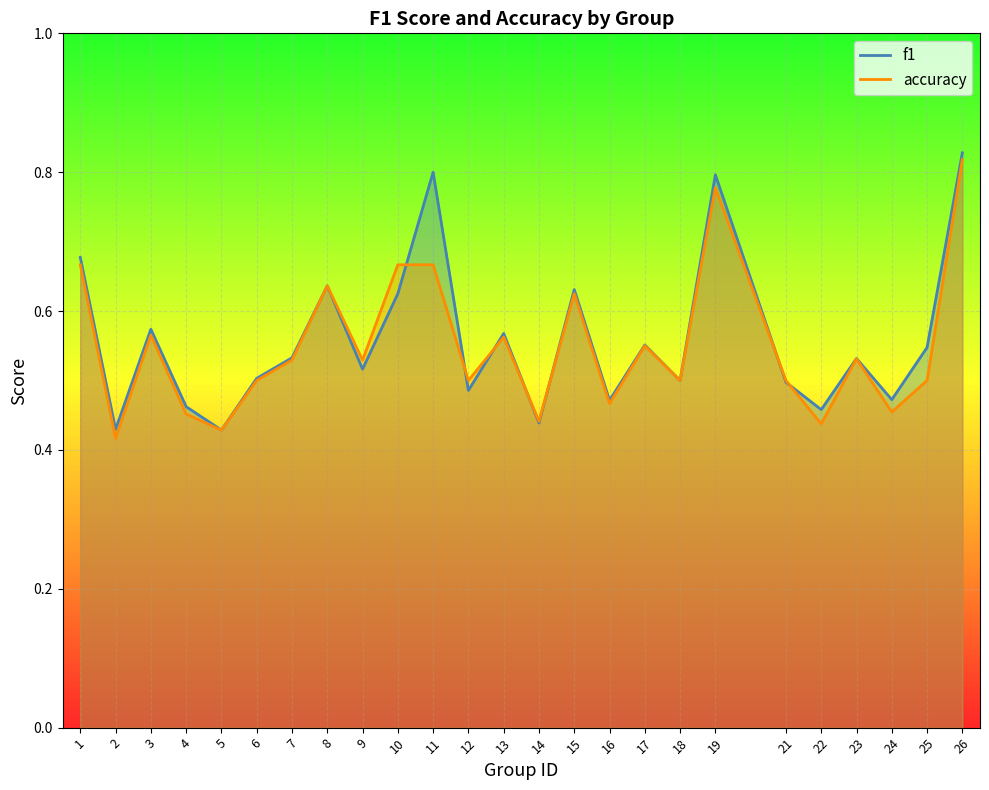

Count the f1 values in the range 0 to 1.

25